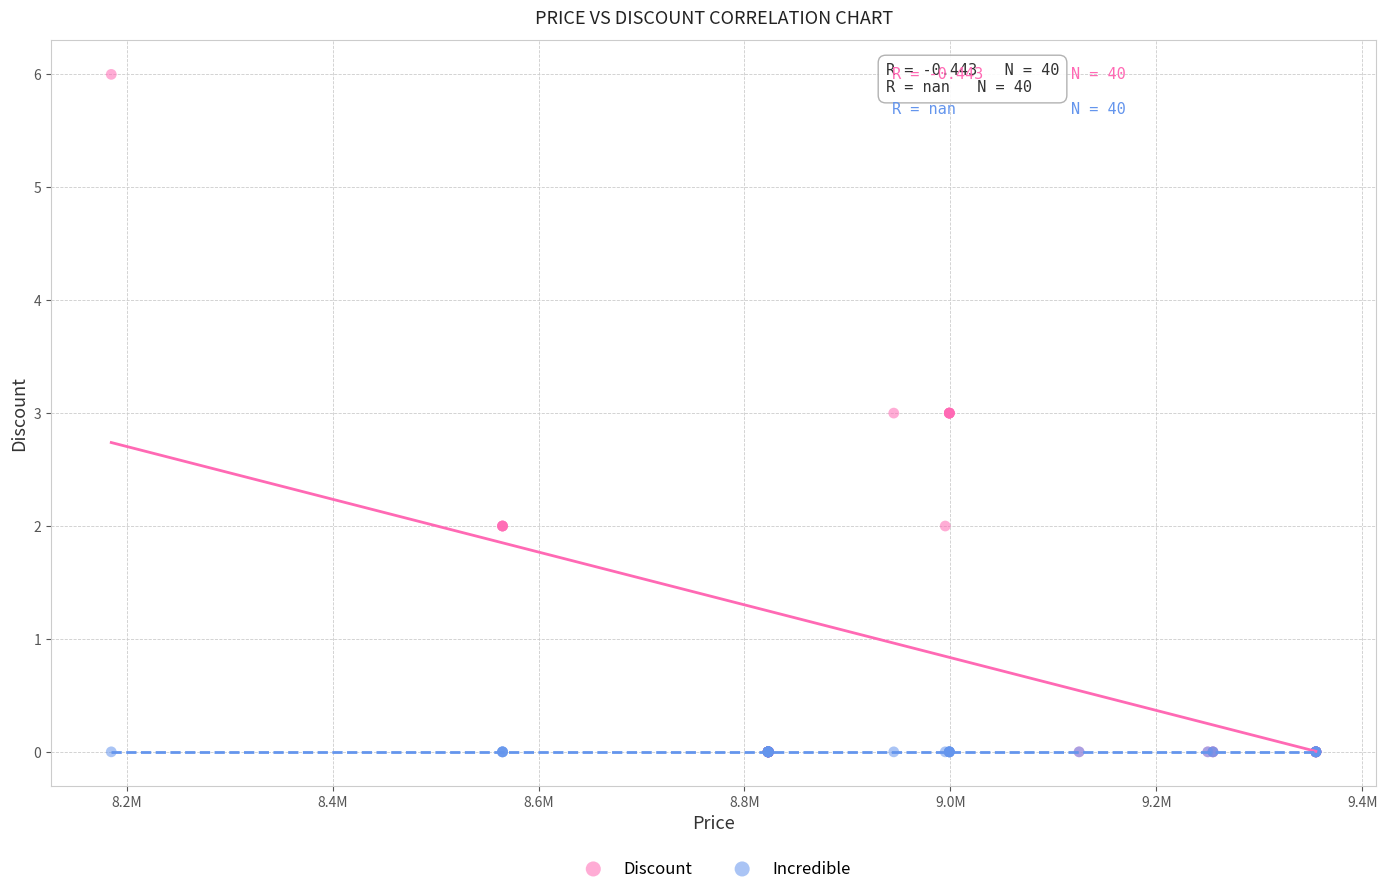

What are all the series names shown in the legend?

Discount, Incredible